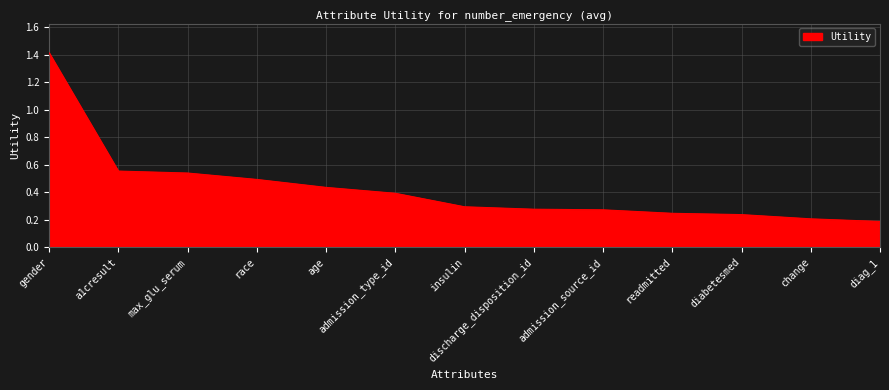

How many values are between 0 and 1?

12